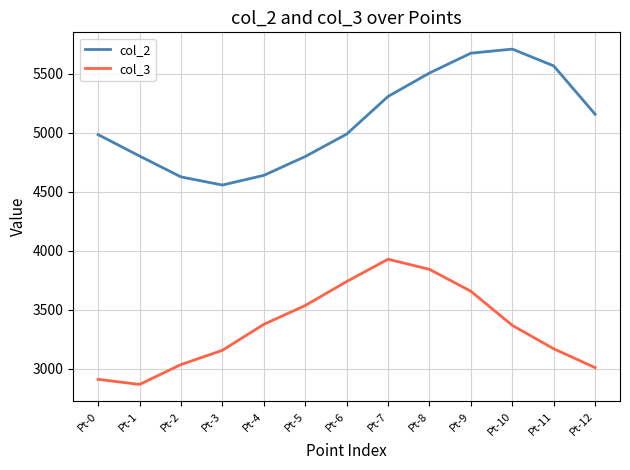

True or false: col_3 and col_2 intersect in this chart.

False